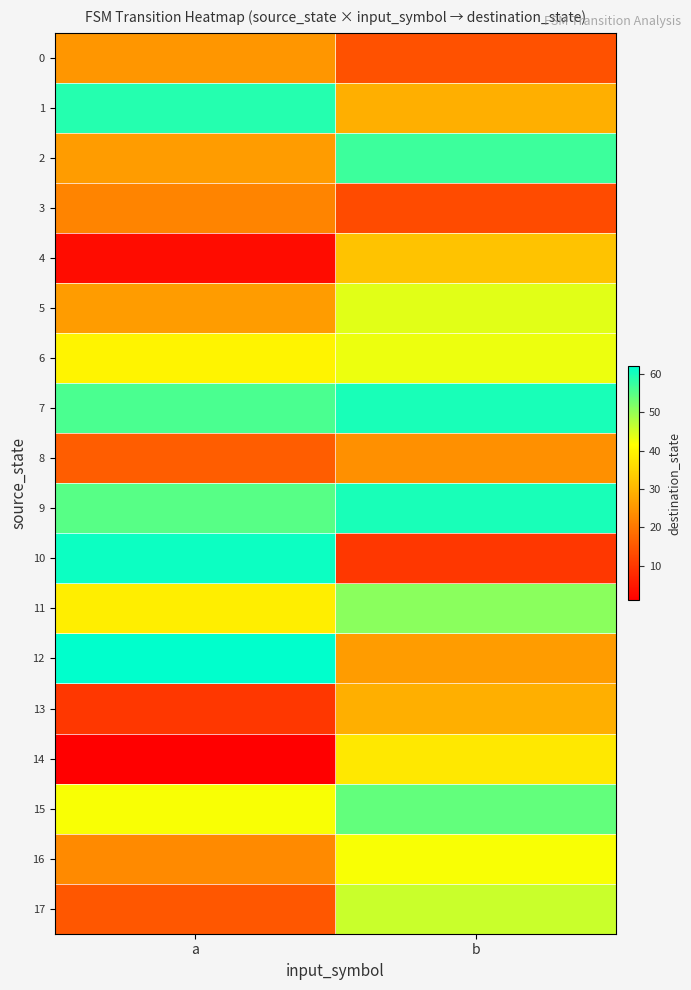

Between a and b, which series saw the biggest shift?

10